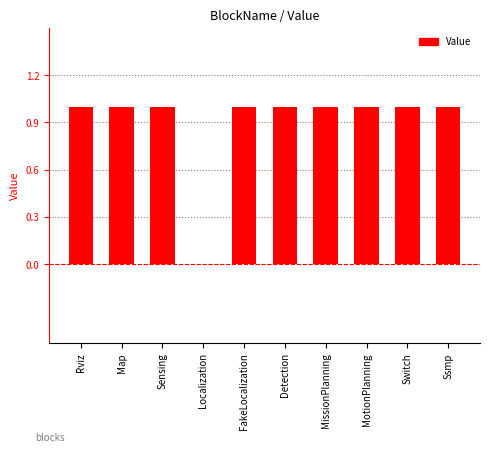

What value does the data have at Detection?

1